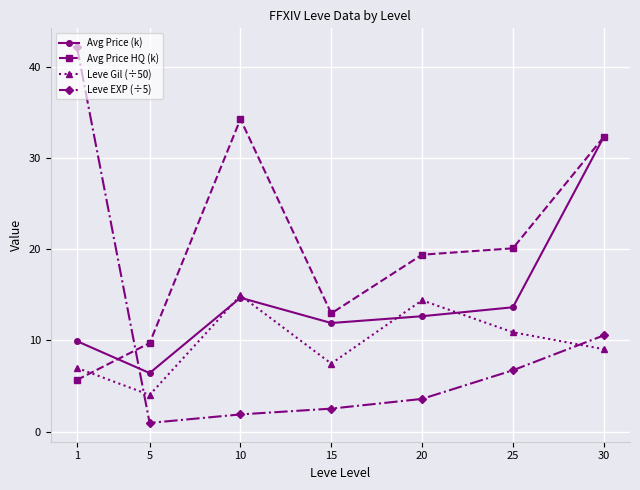

Which category has the highest value in the Leve Gil (÷50) series?

10